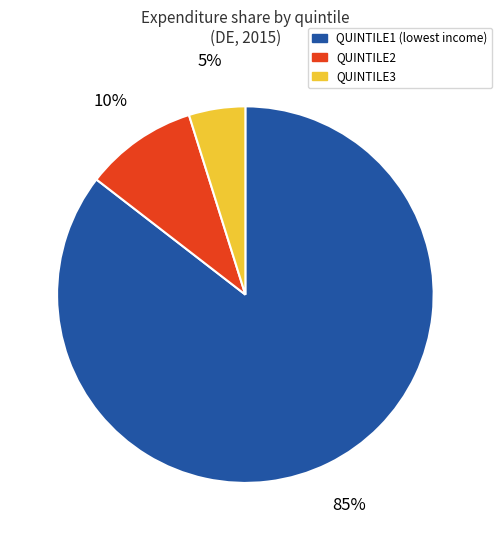

Does any single category account for the majority?

Yes